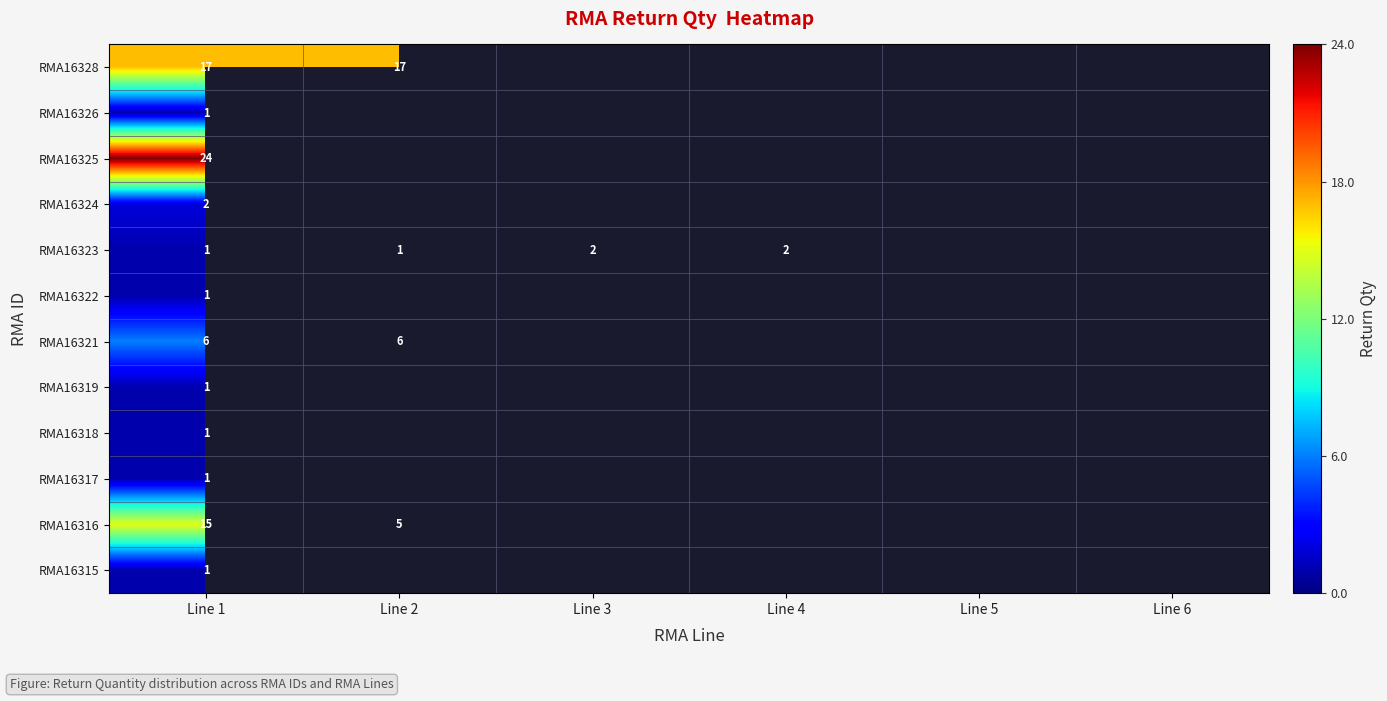

The value of RMA16323 at Line 2 is 1. True or false?

True